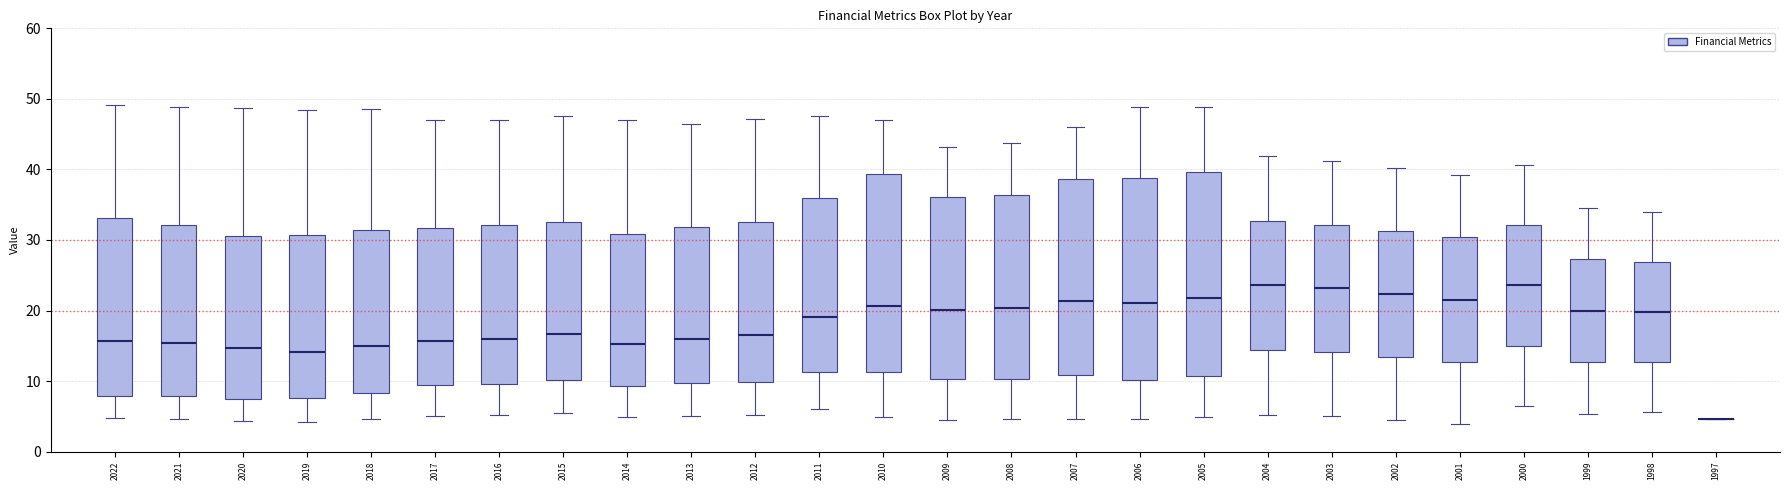

Where is the upper edge of the box at x = 2014 on the y-axis? The values are not printed on the chart, so give them approximately, as read against the axis.

31